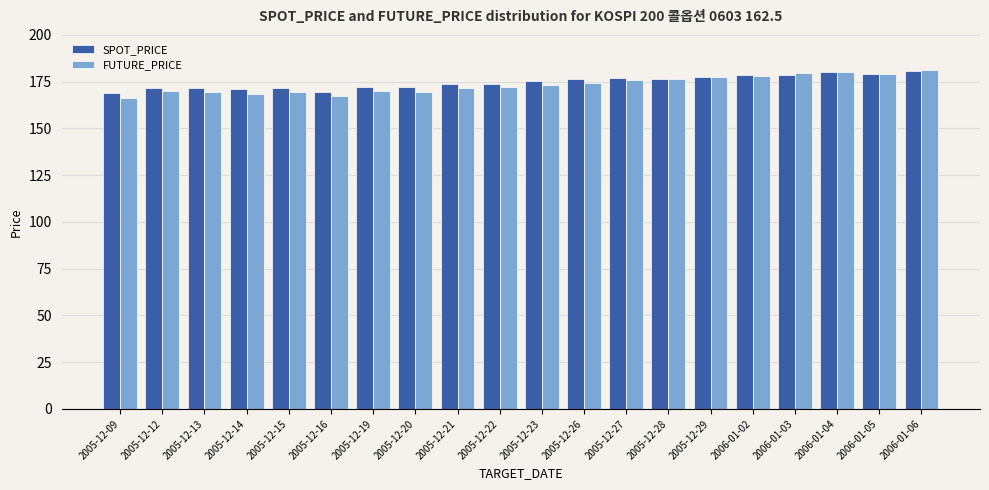

What is the greatest value displayed?

181.3